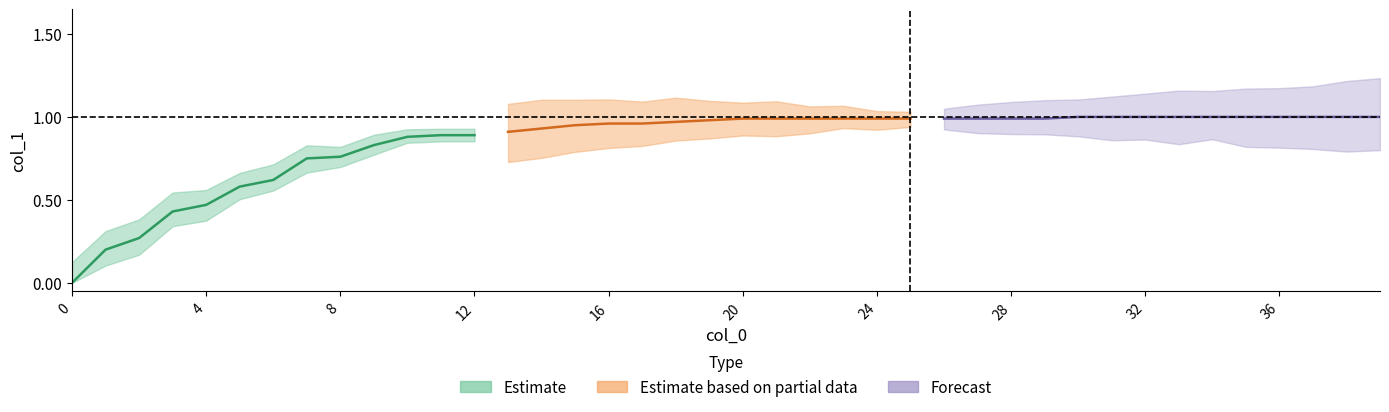

Rank the categories by value from lowest to highest.

0, 1, 2, 3, 4, 5, 6, 7, 8, 9, 10, 11, 12, 13, 14, 15, 16, 17, 18, 19, 20, 21, 22, 23, 24, 25, 26, 27, 28, 29, 30, 31, 32, 33, 34, 35, 36, 37, 38, 39